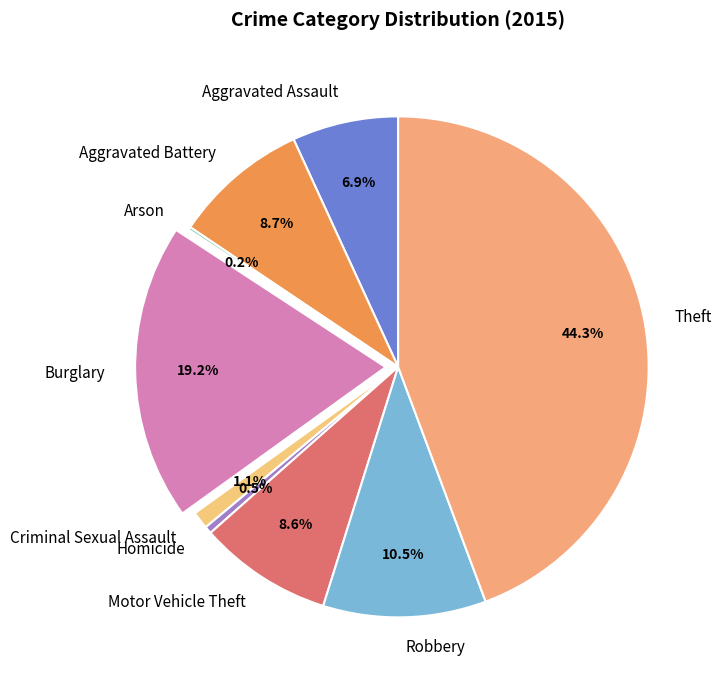

The Theft slice represents 44% of the pie. True or false?

True